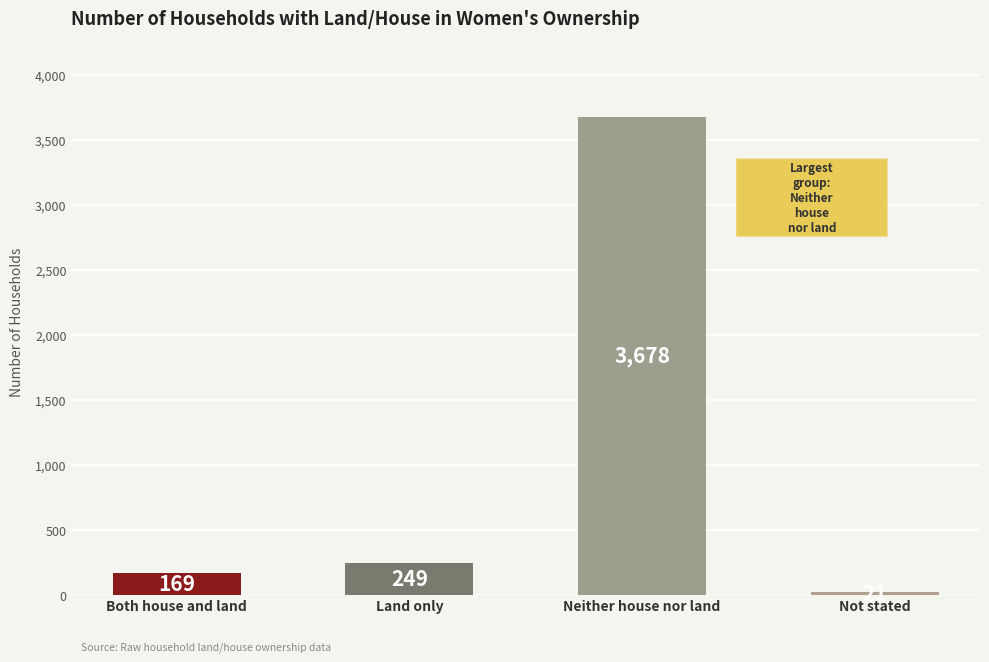

What is the average value?

1029